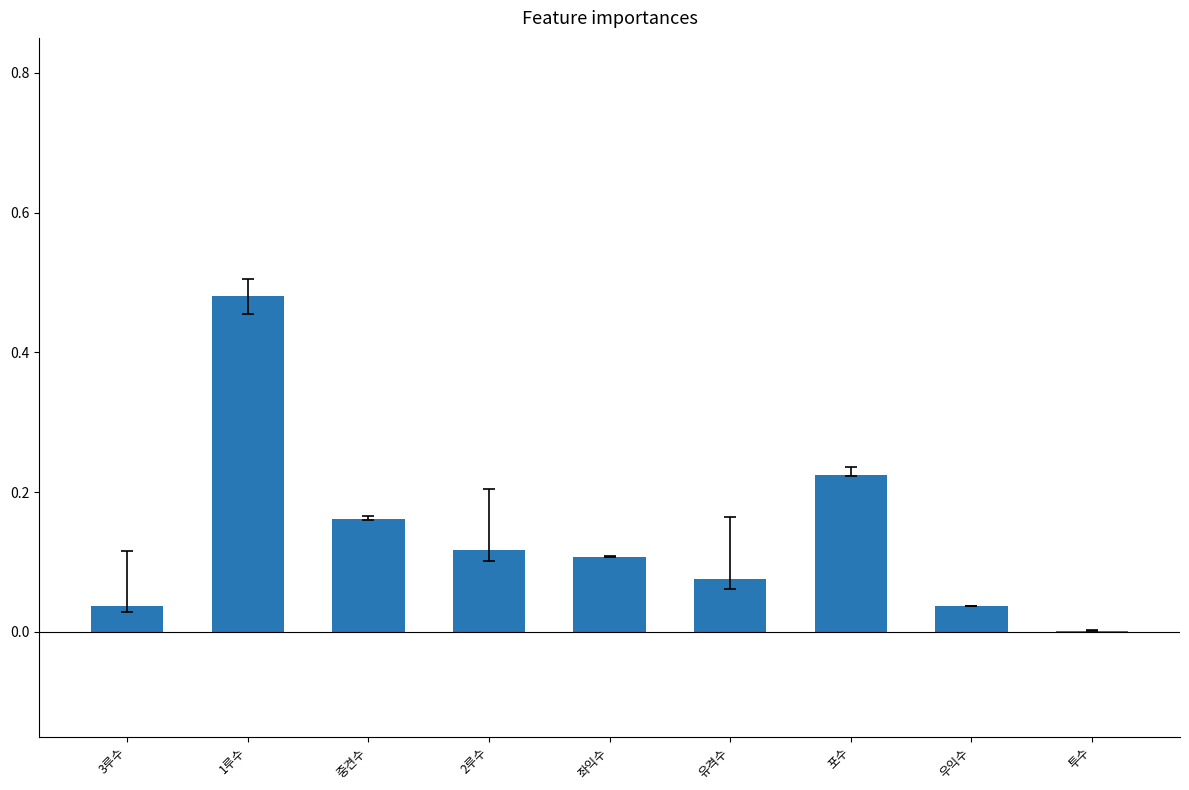

The value at 우익수 is 0.0. True or false?

True